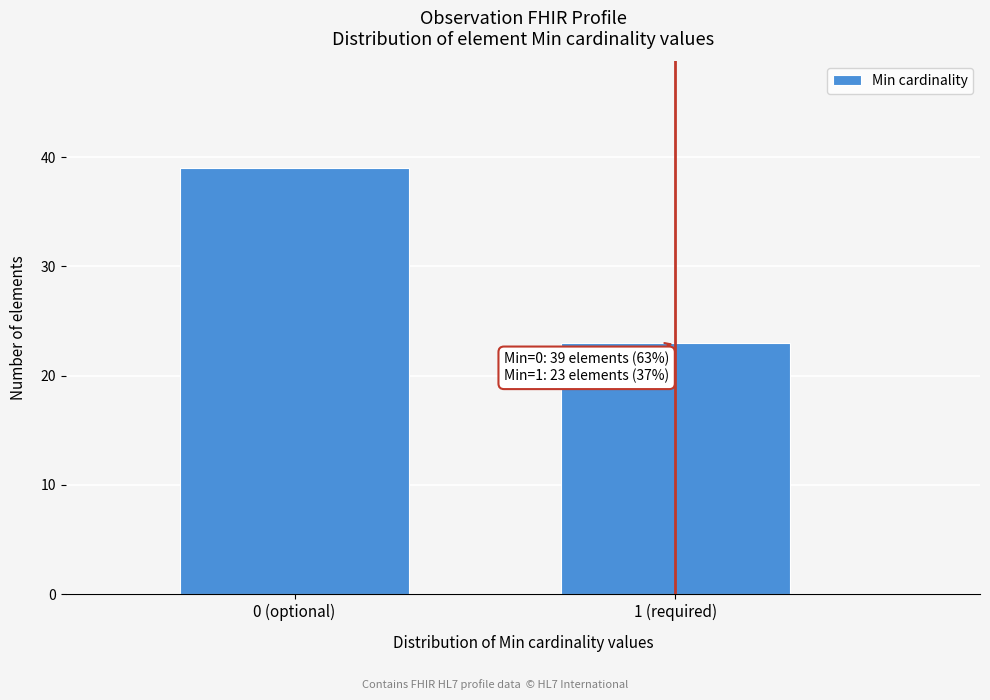

Reading left to right, transcribe all the data shown in this chart.

39	23